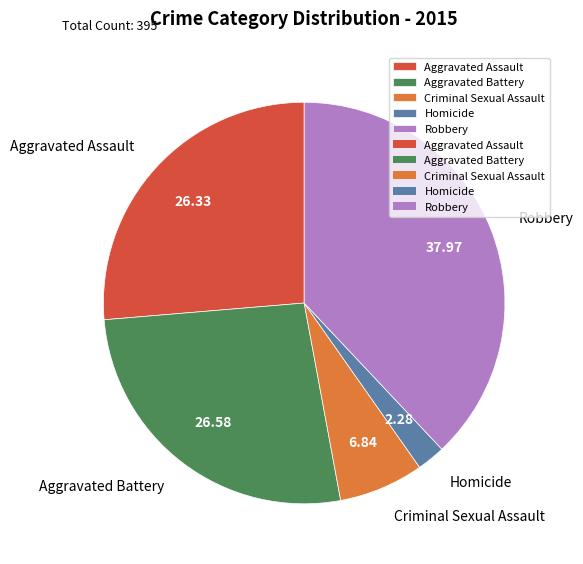

Do Homicide and Robbery together represent more than half of the pie?

No